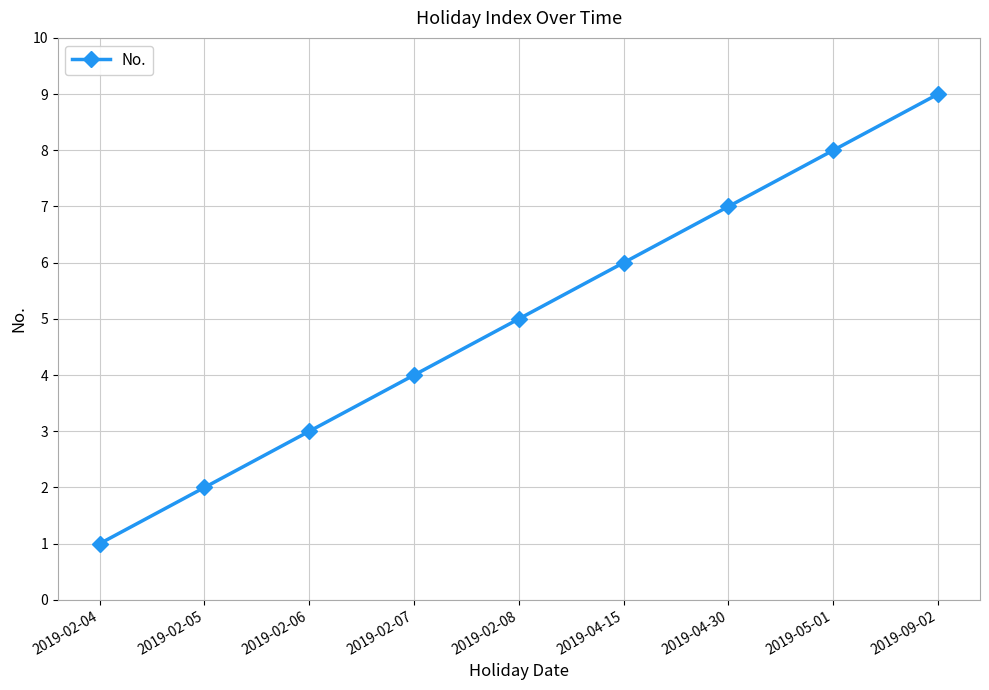

Rank the categories by value from lowest to highest.

2019-02-04, 2019-02-05, 2019-02-06, 2019-02-07, 2019-02-08, 2019-04-15, 2019-04-30, 2019-05-01, 2019-09-02